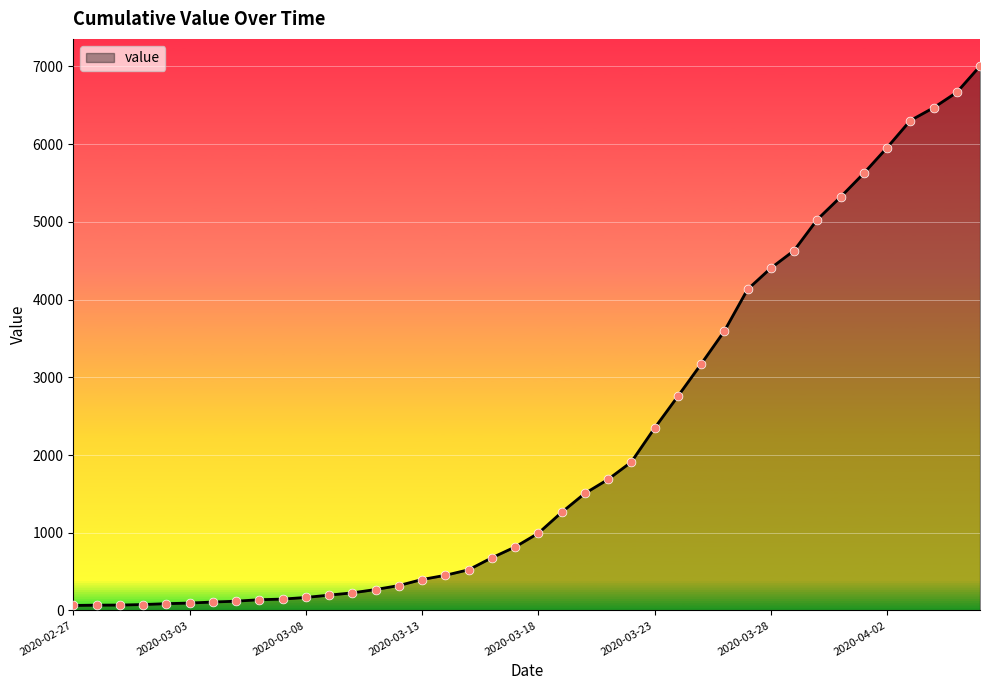

What is the difference between the maximum and minimum values?

6940